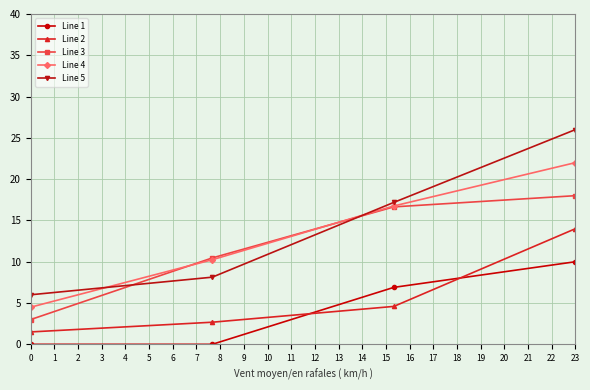

Count the number of data series in this chart.

5